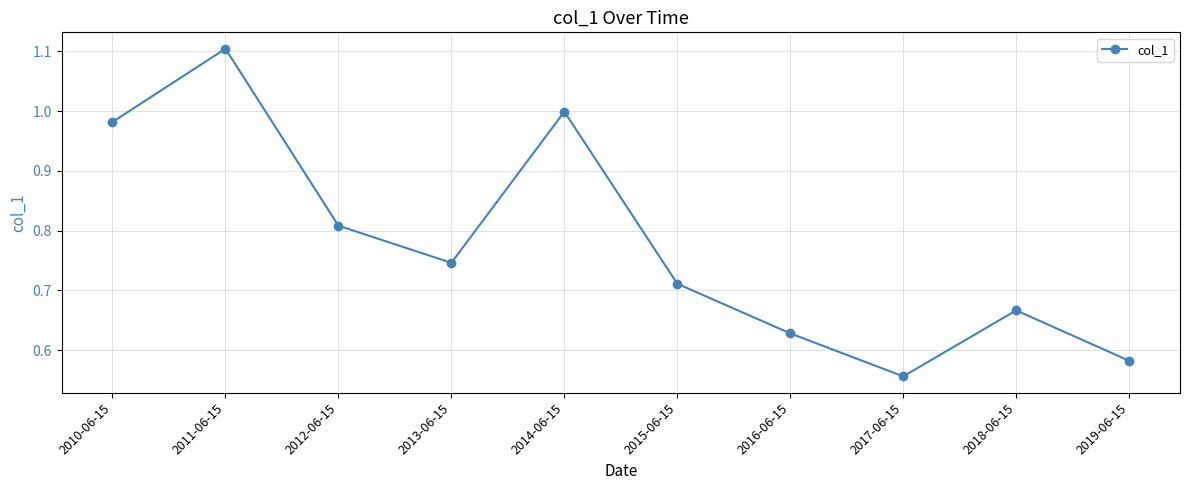

List the labels in order of value, smallest first.

2017-06-15, 2019-06-15, 2016-06-15, 2018-06-15, 2015-06-15, 2013-06-15, 2012-06-15, 2010-06-15, 2014-06-15, 2011-06-15